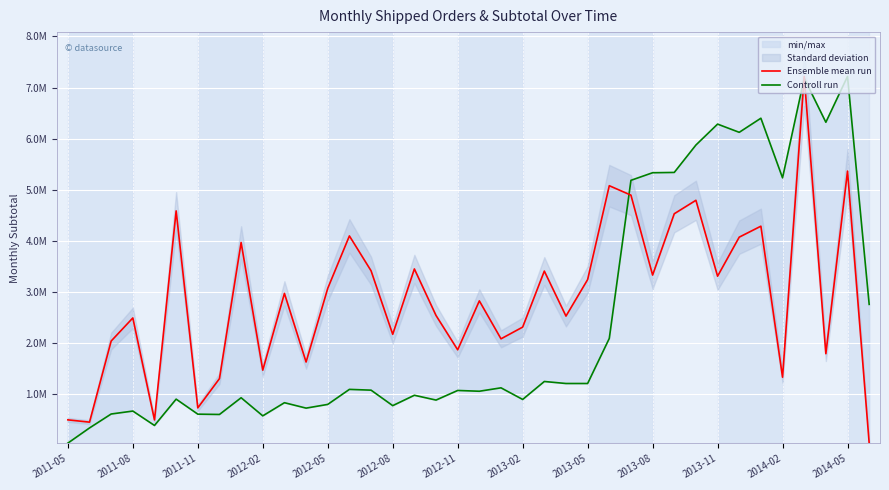

Which has a higher value, 25 or 20?

25